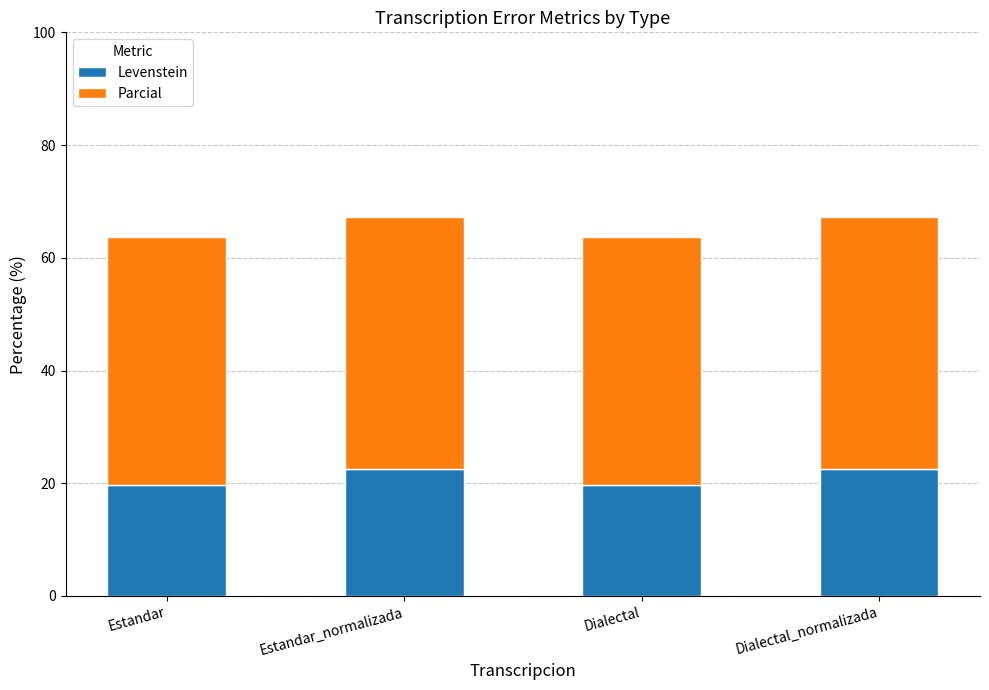

At which label does Levenstein first exceed 22?

Estandar_normalizada